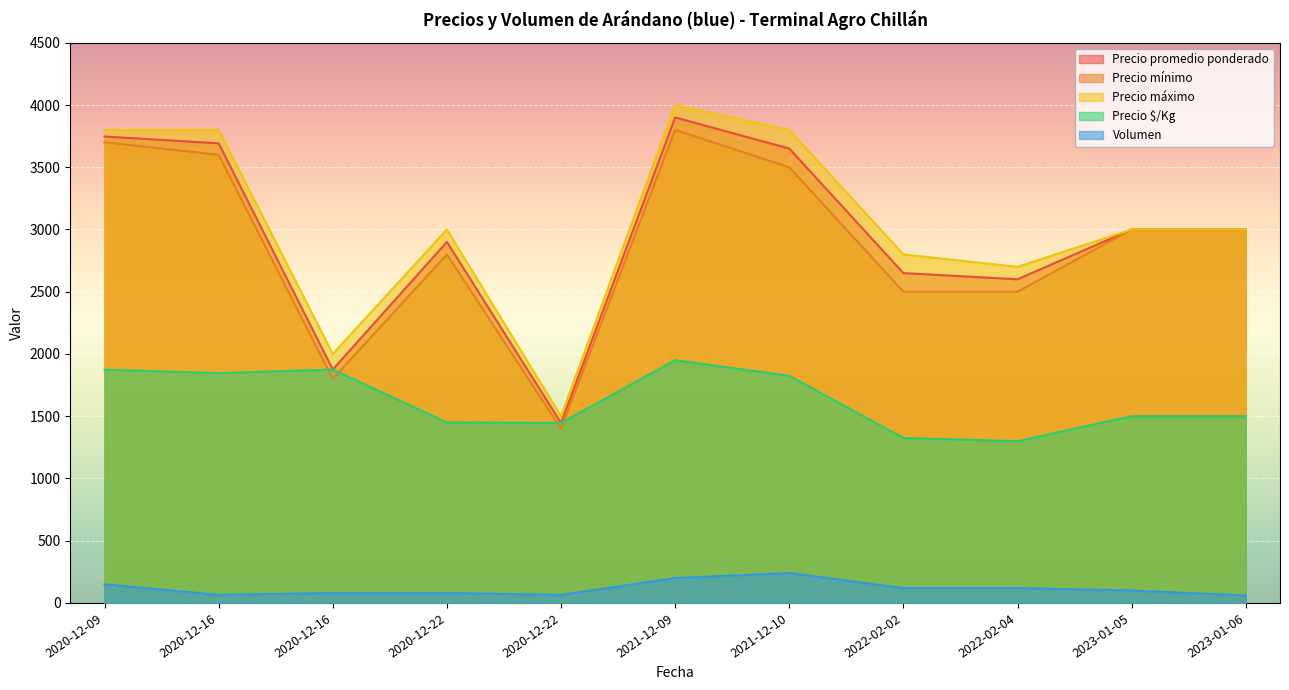

How many data points in Precio máximo are less than 3000?

4